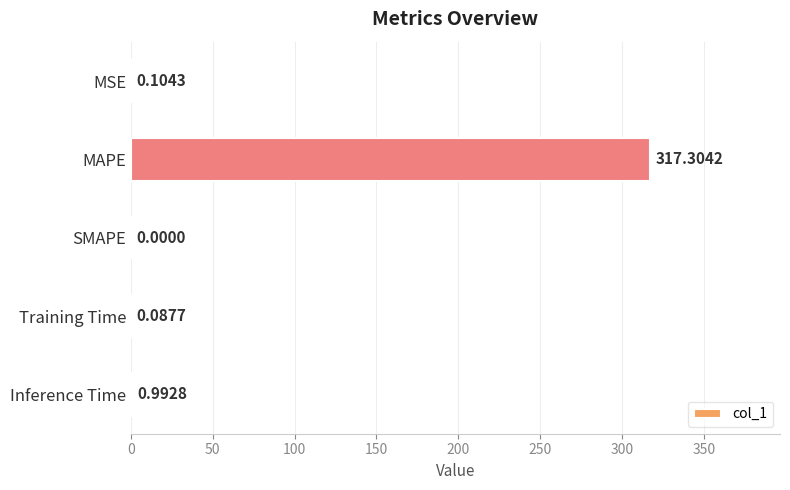

Which label corresponds to the largest value in the chart?

MAPE